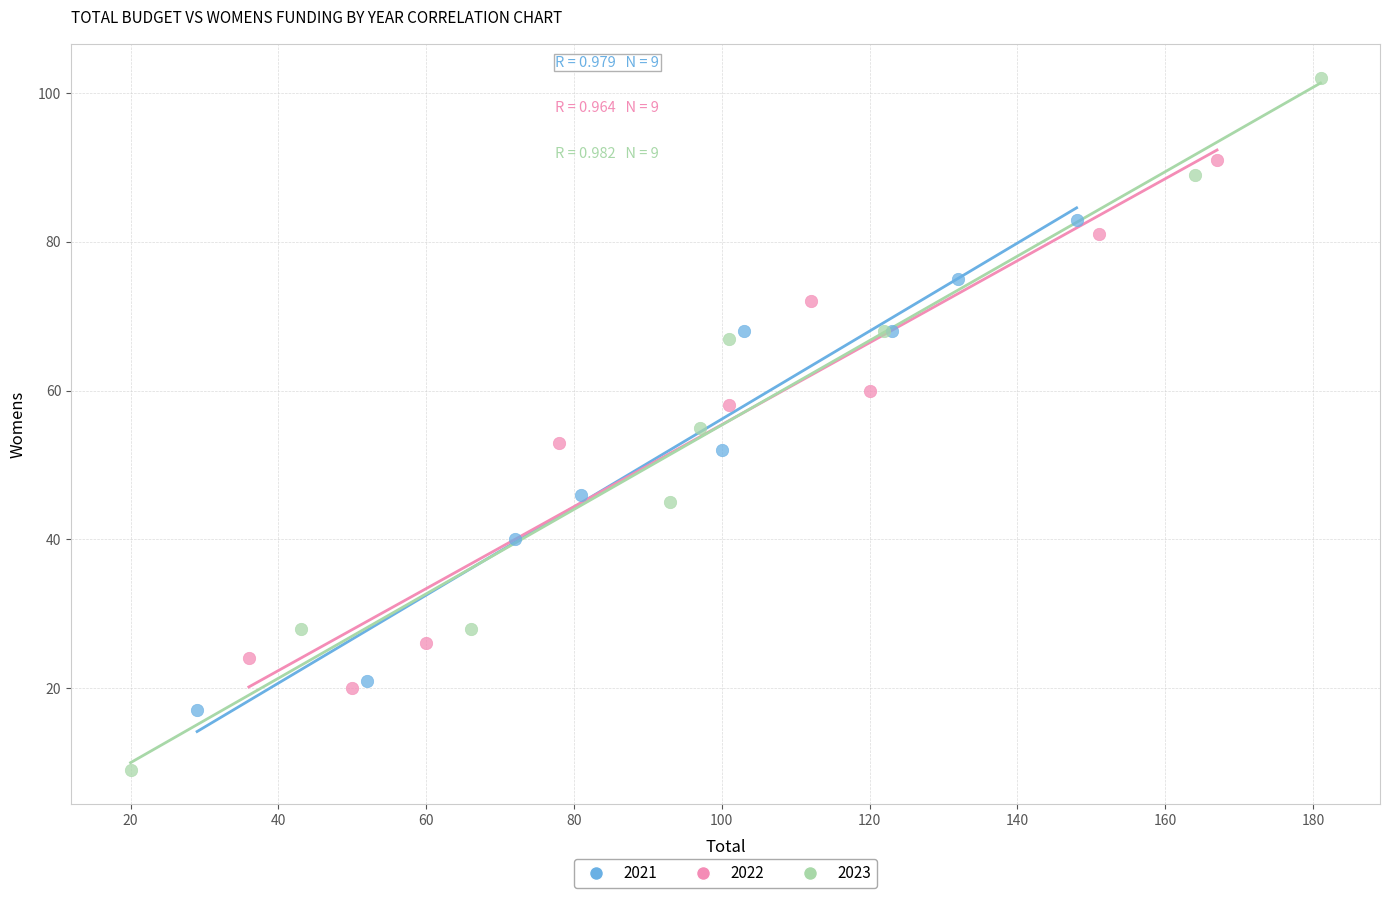

Which series reaches the maximum Y coordinate?

2023